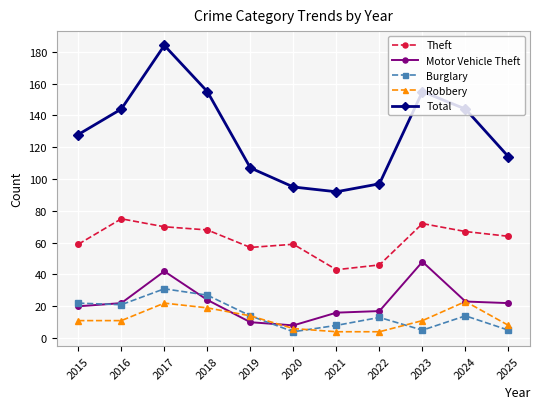

True or false: Robbery and Total cross at least once.

False